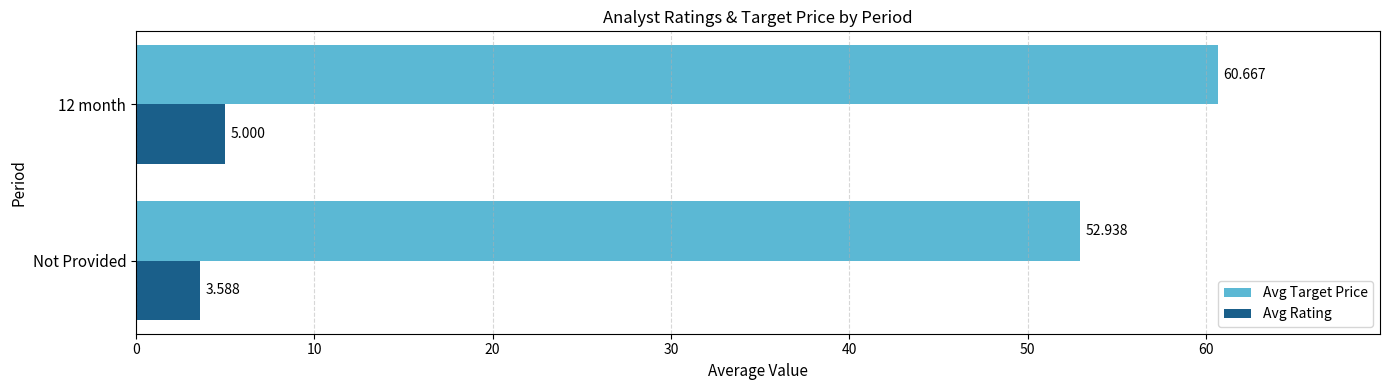

Which series has the largest total across all categories?

Avg Target Price